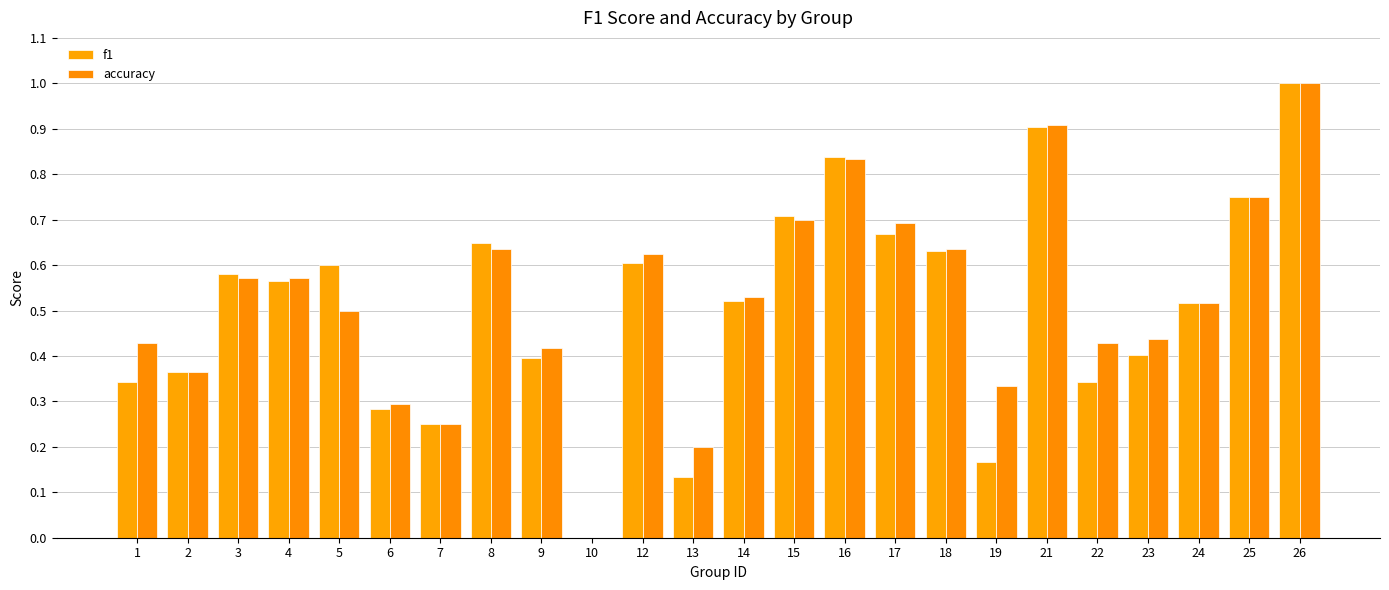

Rank the series at 22 from highest to lowest value.

accuracy, f1